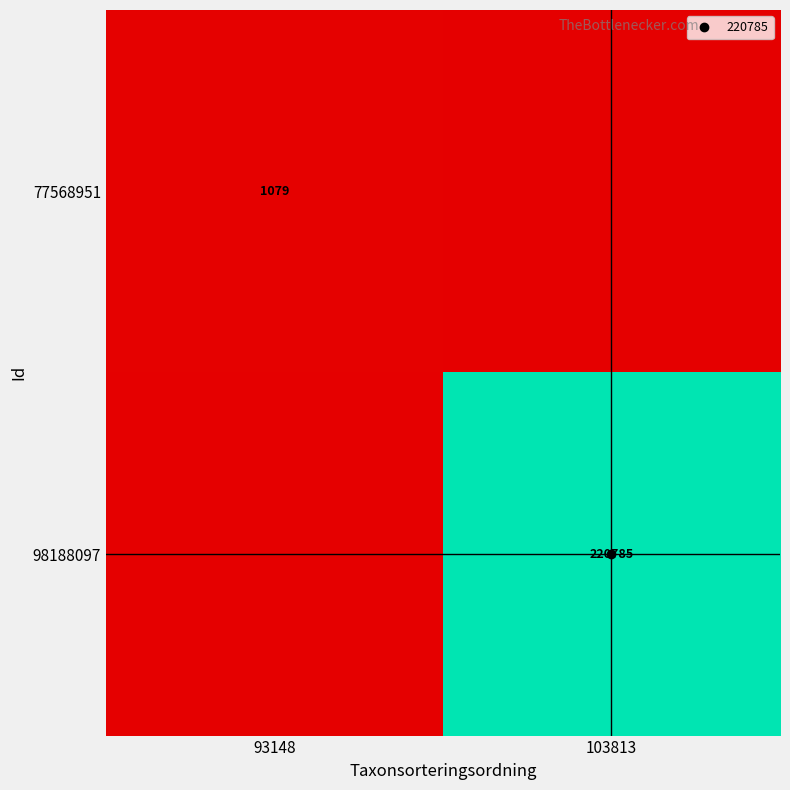

What is the average value of the 98188097 series?

110392